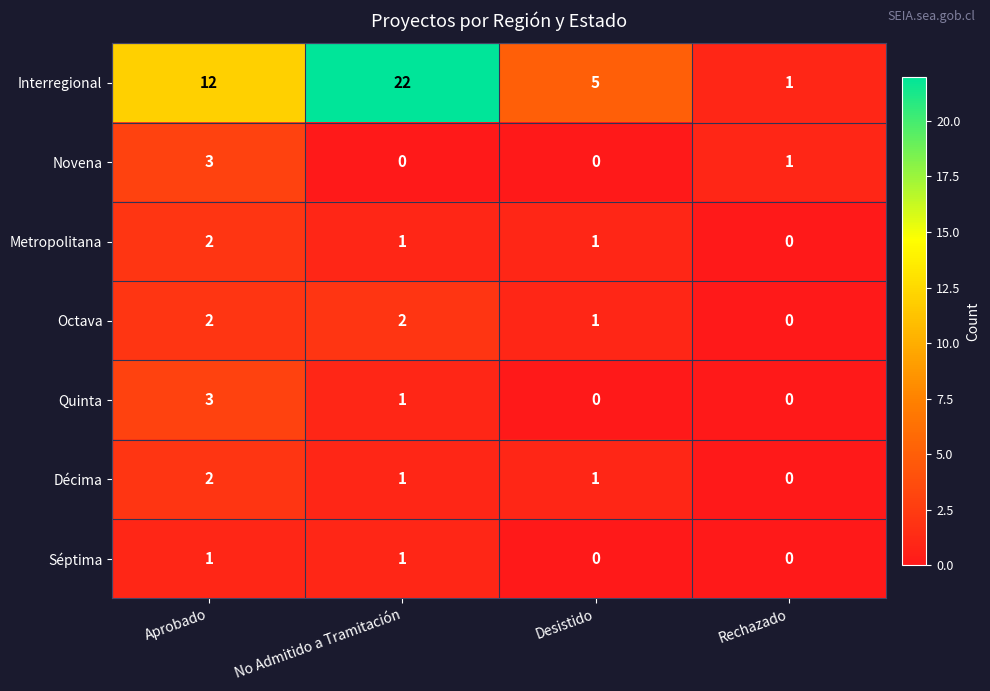

Where is Quinta nearest to the value 1?

No Admitido a Tramitación